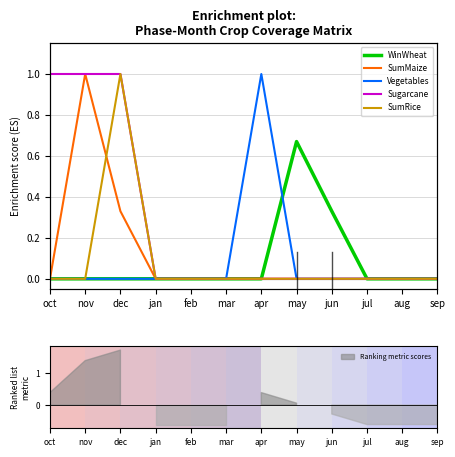

How many series are shown in this chart?

5